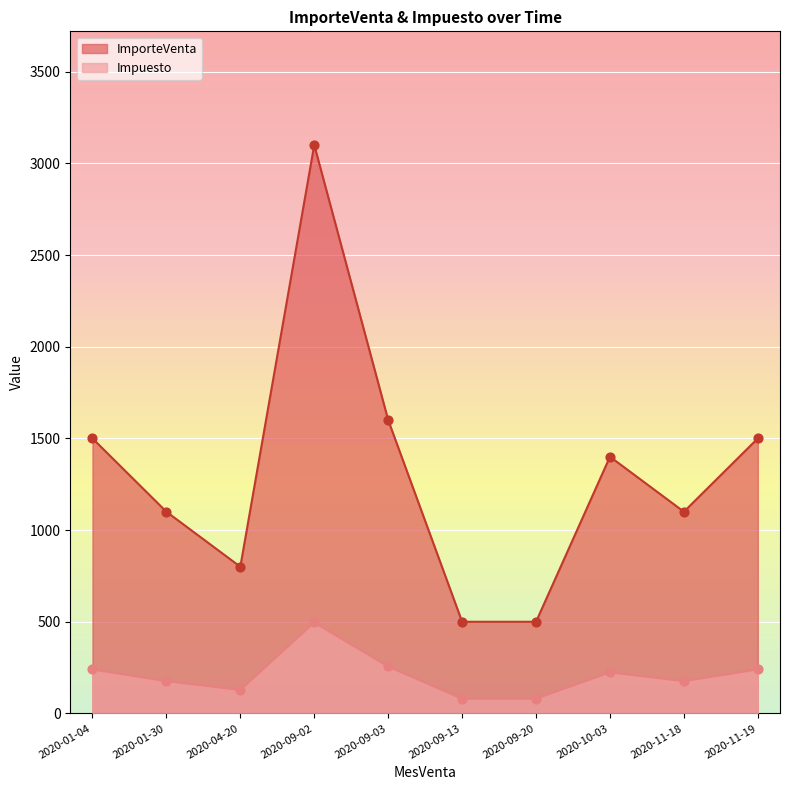

What is the total value across all series at 2020-10-03?

1624